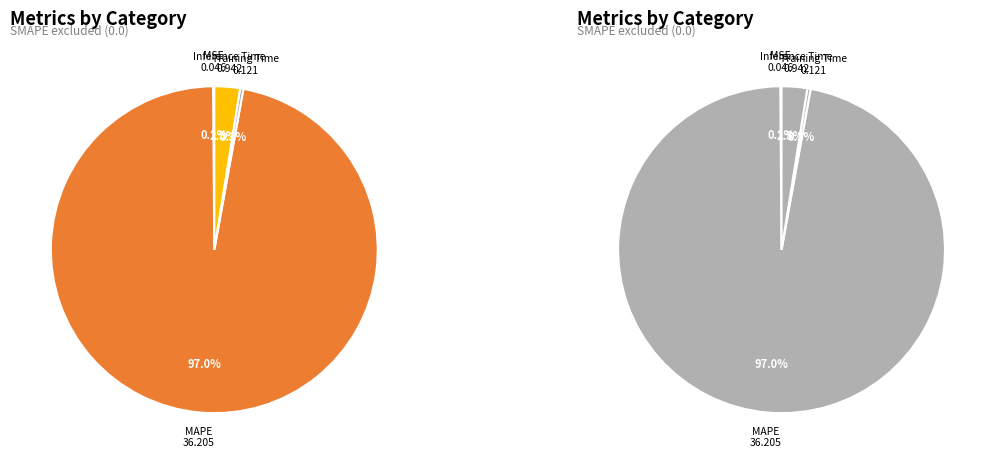

What is the total percentage of Inference Time and MSE?

2.7%